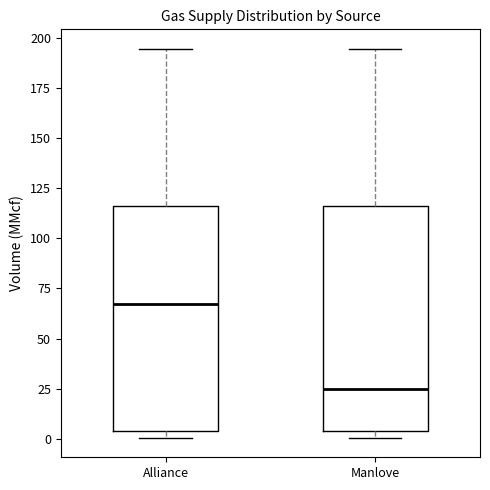

Where is the upper edge of the box for Alliance on the y-axis? The values are not printed on the chart, so give them approximately, as read against the axis.

115